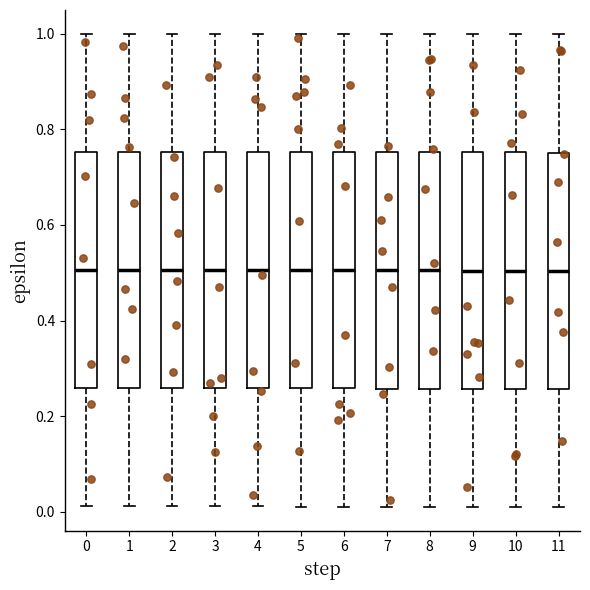

Reading left to right, transcribe this box plot: for each box, give where its median line is, the range the box spans, and where its two whiskers end, as read against the y-axis. The values are not printed on the chart, so give them approximately, as read against the axis.

0: median 0.50, box 0.26 to 0.76, whiskers 0.02 to 1.00
1: median 0.50, box 0.26 to 0.76, whiskers 0.02 to 1.00
2: median 0.50, box 0.26 to 0.76, whiskers 0.02 to 1.00
3: median 0.50, box 0.26 to 0.76, whiskers 0.02 to 1.00
4: median 0.50, box 0.26 to 0.76, whiskers 0.02 to 1.00
5: median 0.50, box 0.26 to 0.76, whiskers 0.02 to 1.00
6: median 0.50, box 0.26 to 0.76, whiskers 0.02 to 1.00
7: median 0.50, box 0.26 to 0.76, whiskers 0.02 to 1.00
8: median 0.50, box 0.26 to 0.76, whiskers 0.02 to 1.00
9: median 0.50, box 0.26 to 0.76, whiskers 0.02 to 1.00
10: median 0.50, box 0.26 to 0.76, whiskers 0.02 to 1.00
11: median 0.50, box 0.26 to 0.76, whiskers 0.02 to 1.00